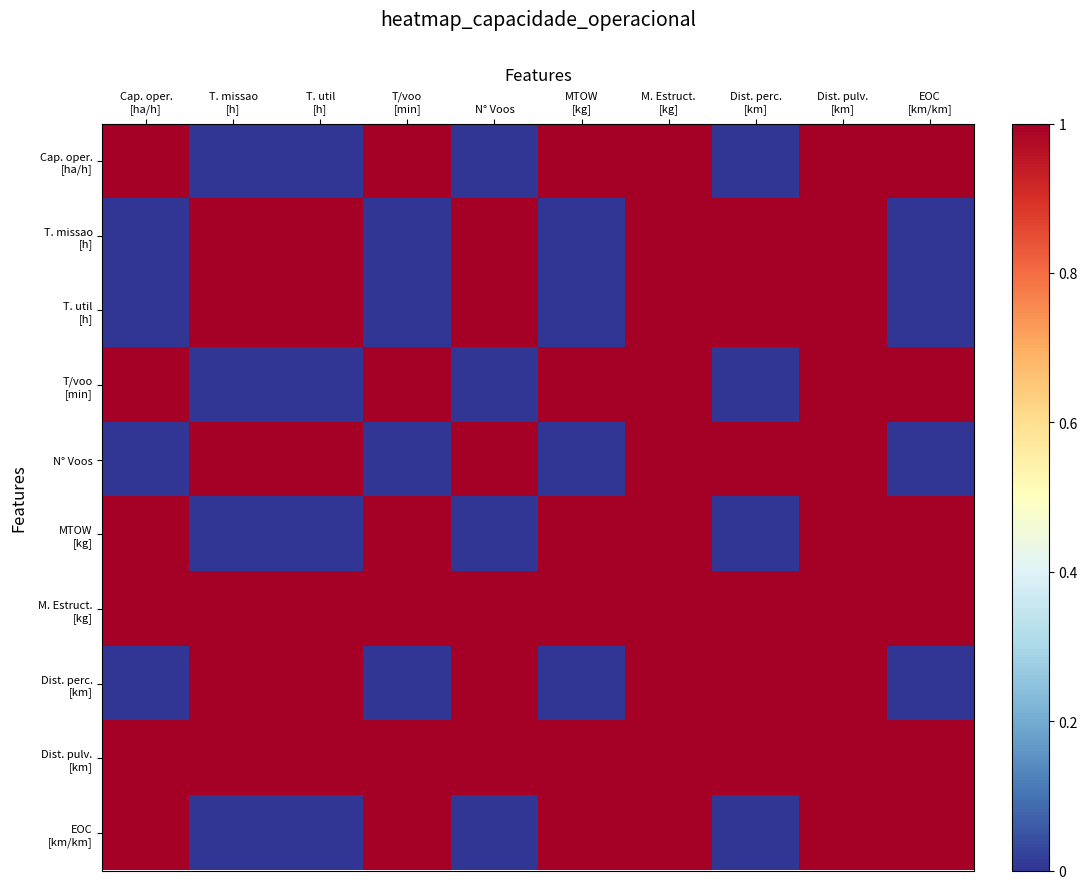

What is the spread (max minus min) of values at N° Voos?

1.0